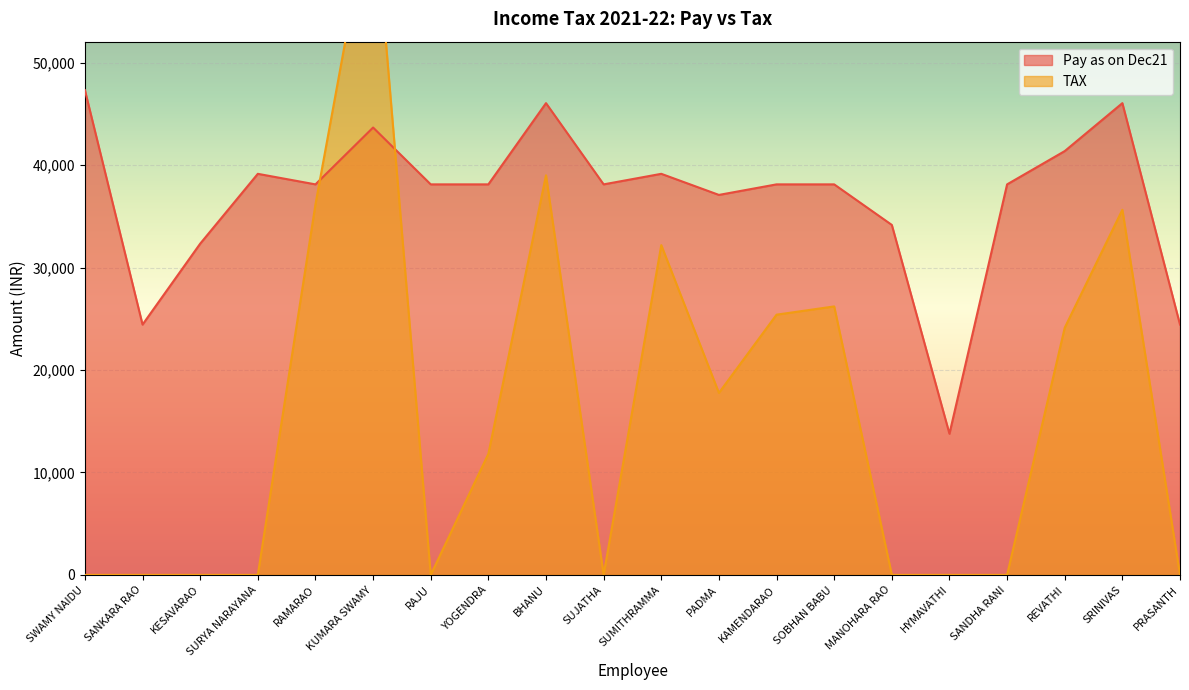

At which category is the sum across all series the highest?

KUMARA SWAMY